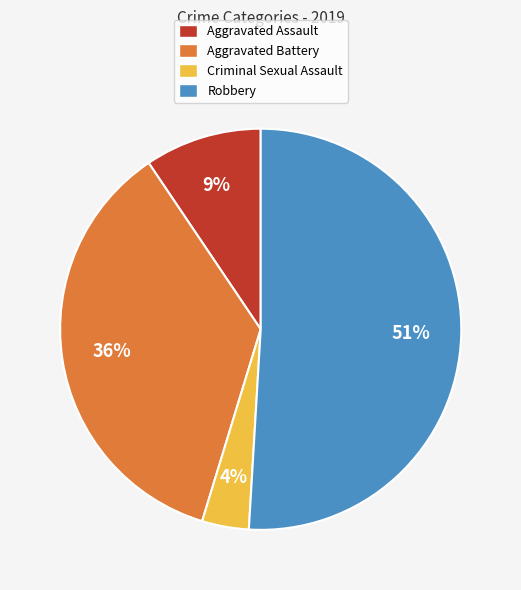

Rank the categories by value from lowest to highest.

Criminal Sexual Assault, Aggravated Assault, Aggravated Battery, Robbery